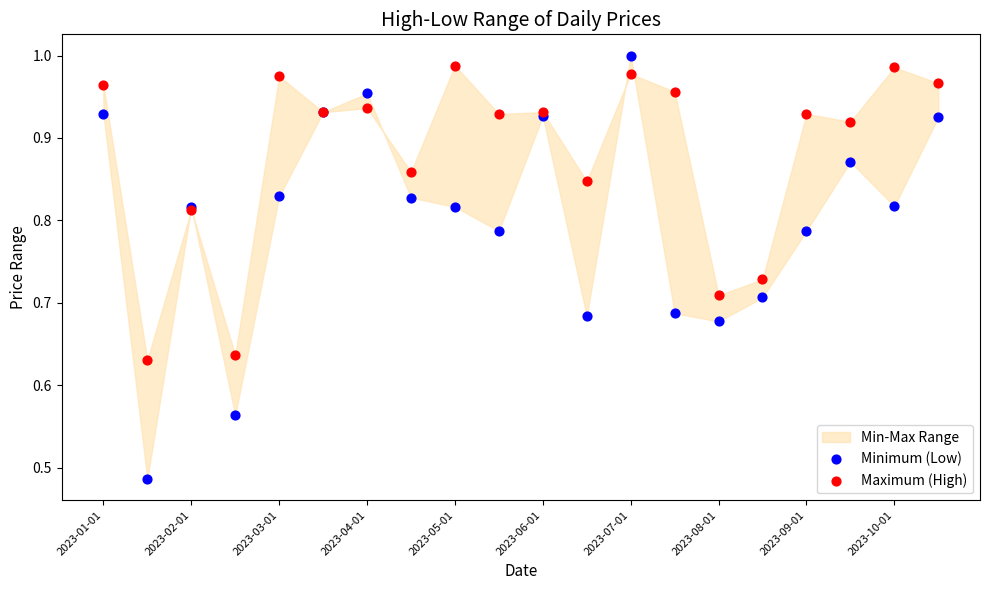

Which series has the largest Y range (max minus min)?

Minimum (Low)